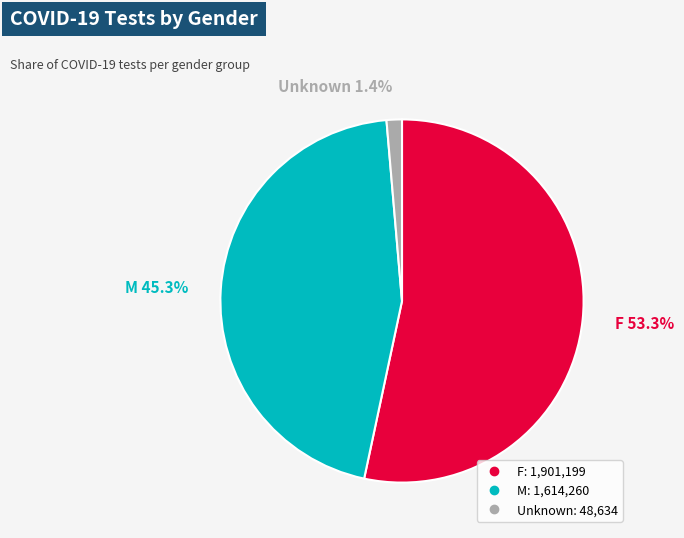

Which slice is the smallest?

Unknown